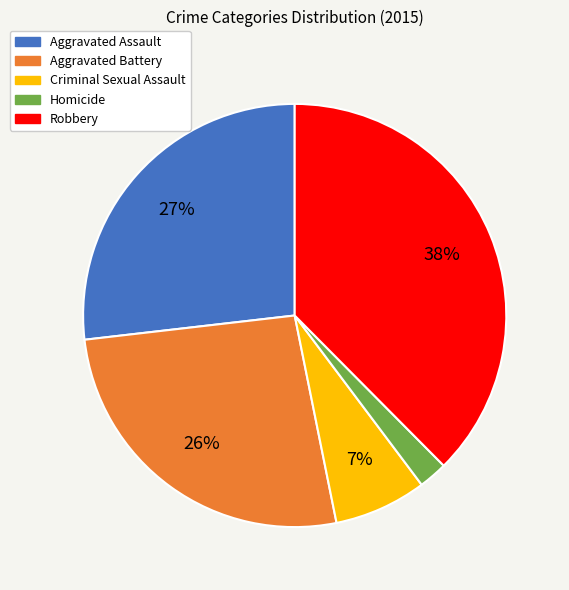

To the nearest percent, what is the average slice percentage?

20%